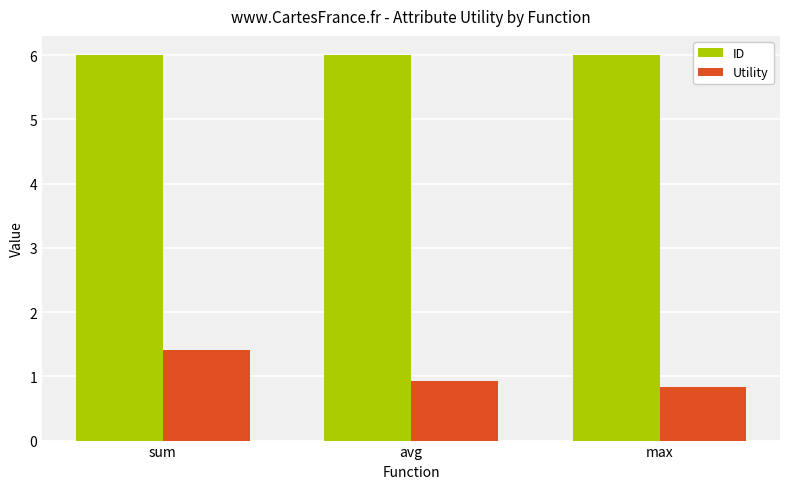

Reading right to left, what are all the values shown in this chart?

ID: max=6.0	avg=6.0	sum=6.0
Utility: max=0.8	avg=0.9	sum=1.4